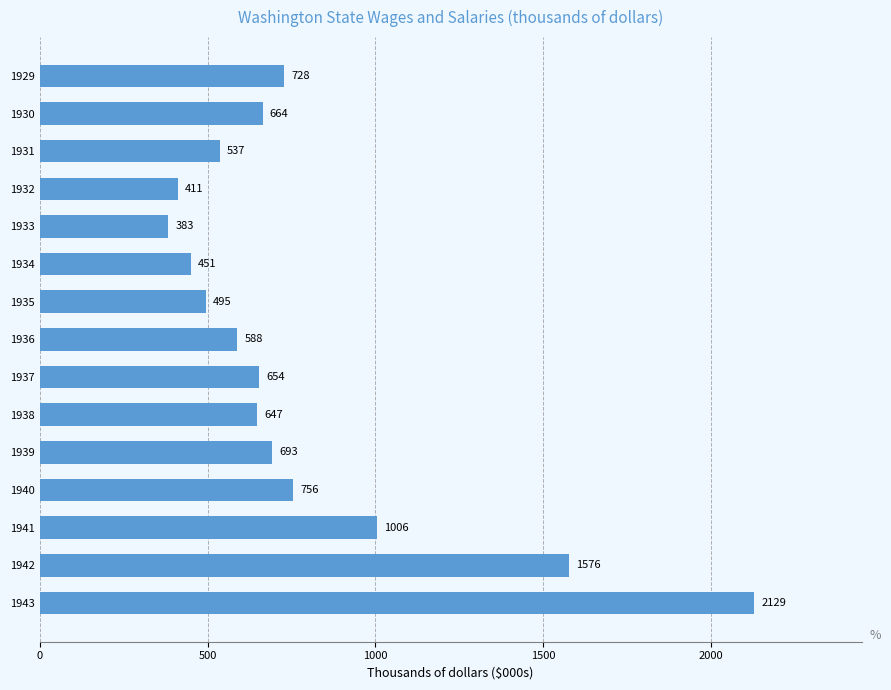

Which label corresponds to the smallest value in the chart?

1933